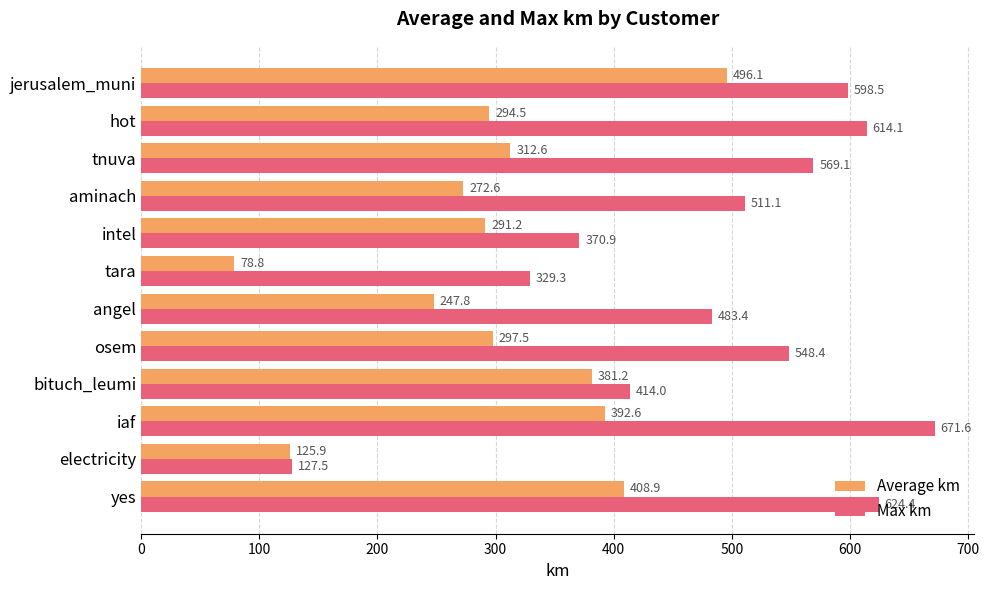

How many values in the Average km series are below 297?

6